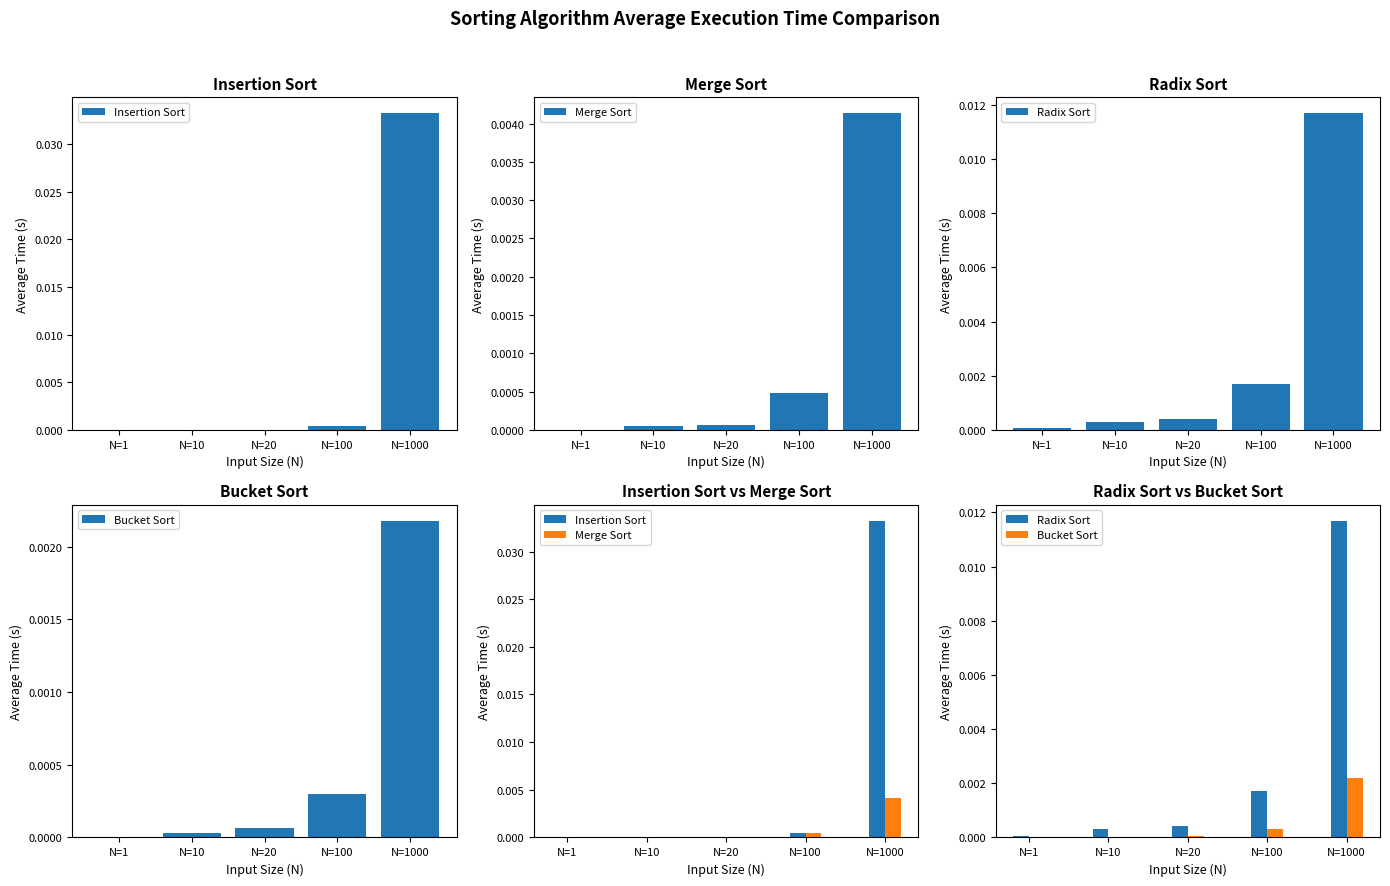

True or false: Insertion Sort has a value of 0.0 at N=100.

True